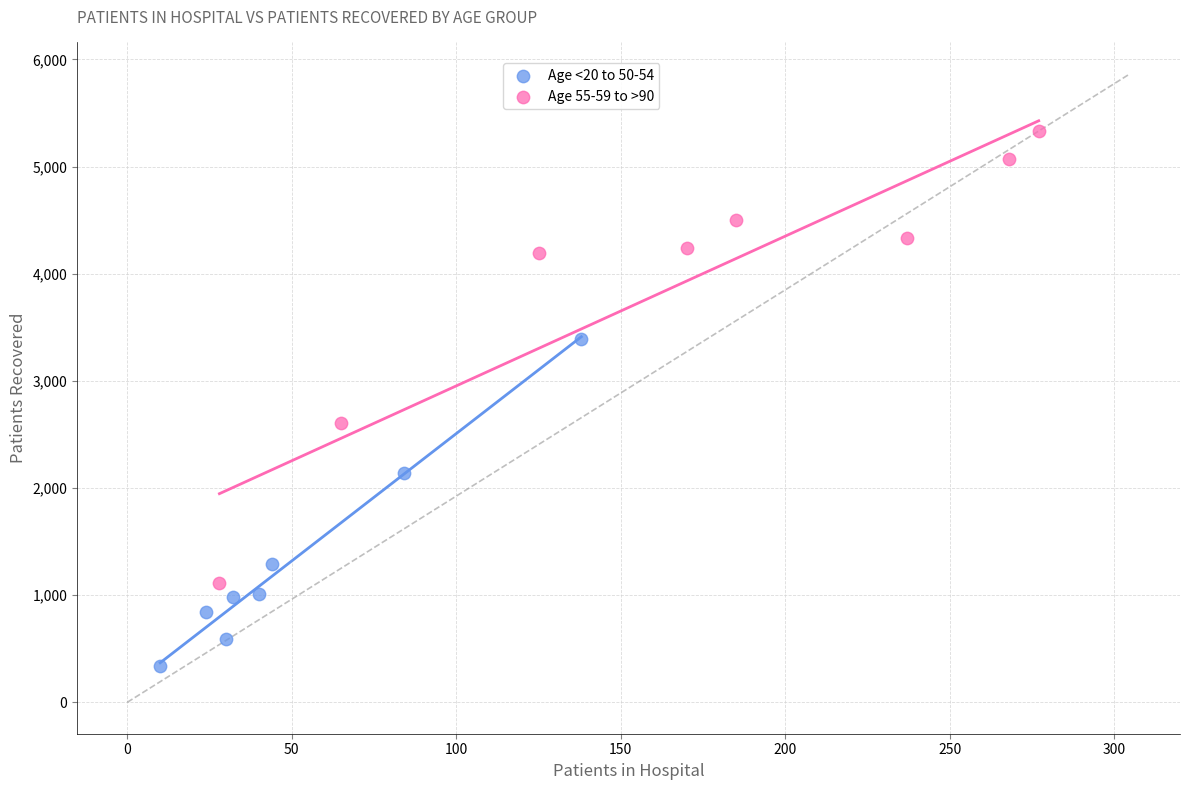

Which series contains the lowest Y value?

Age <20 to 50-54